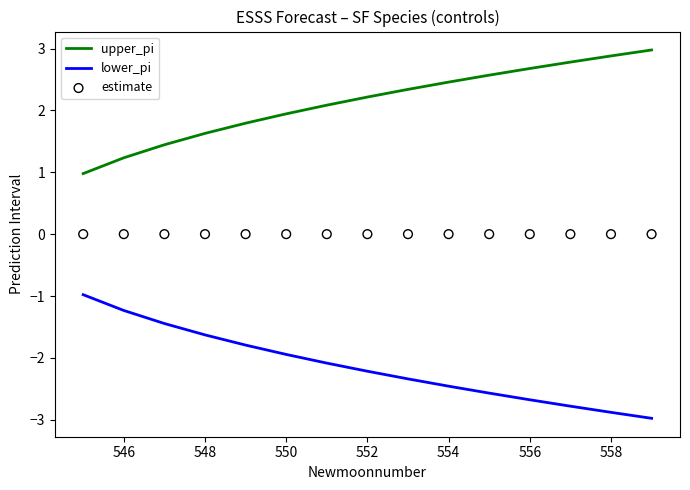

True or false: upper_pi has a value of 2.7 at 556.

True